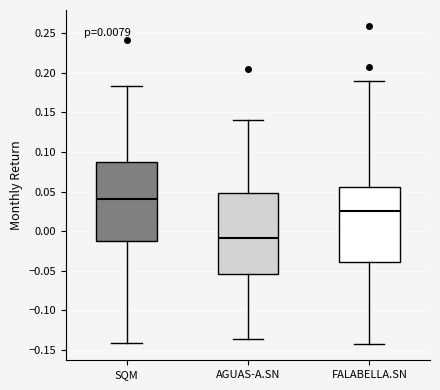

Reading left to right, transcribe this box plot: for each box, give where its median line is, the range the box spans, and where its two whiskers end, as read against the y-axis. The values are not printed on the chart, so give them approximately, as read against the axis.

SQM: median 0.040, box -0.015 to 0.090, whiskers -0.140 to 0.185
AGUAS-A.SN: median -0.010, box -0.055 to 0.050, whiskers -0.135 to 0.140
FALABELLA.SN: median 0.025, box -0.040 to 0.055, whiskers -0.145 to 0.190